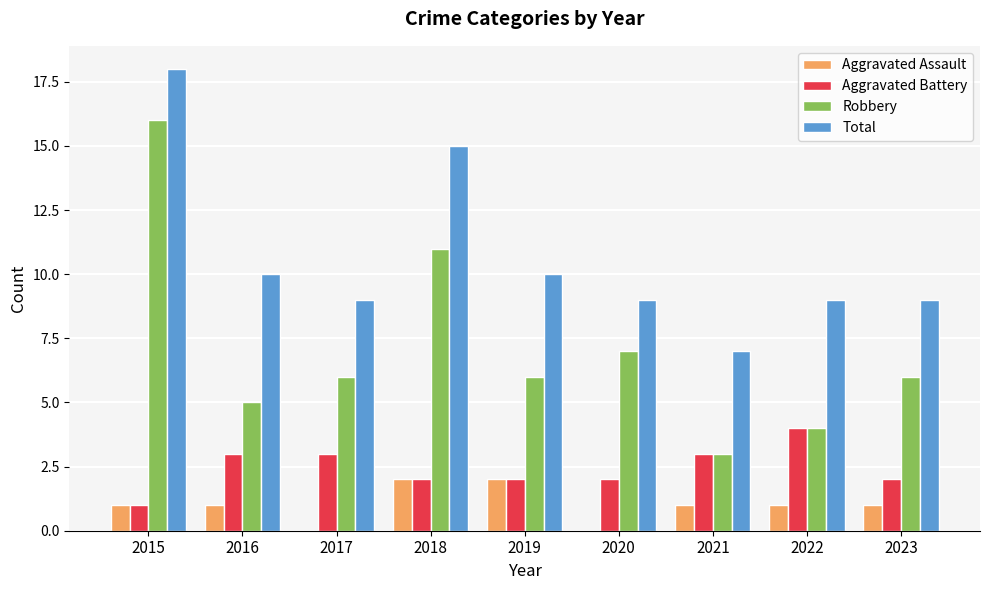

Is the value of Robbery at 2018 greater than the value of Aggravated Assault at 2020?

Yes